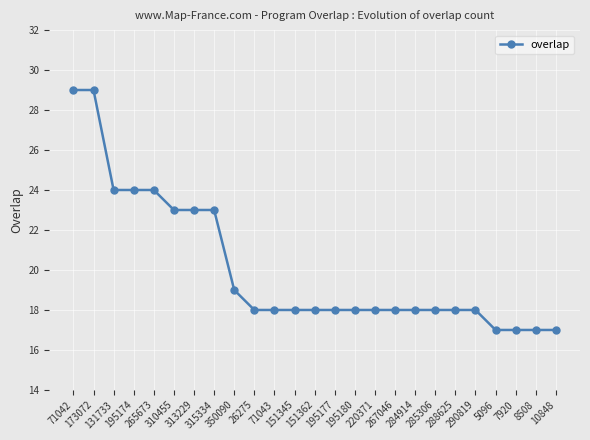

What is the ratio of the value at 195177 to the value at 315334?

0.8